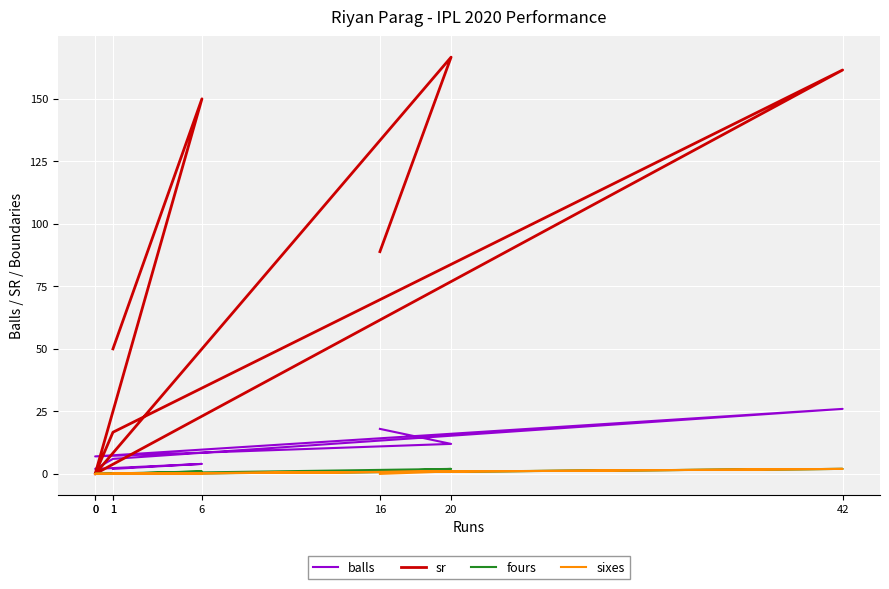

How many data points in sr are less than 88?

4